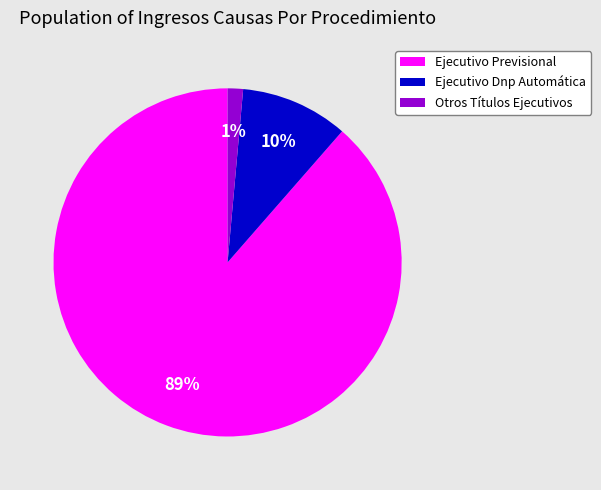

Which slice is the largest?

Ejecutivo Previsional